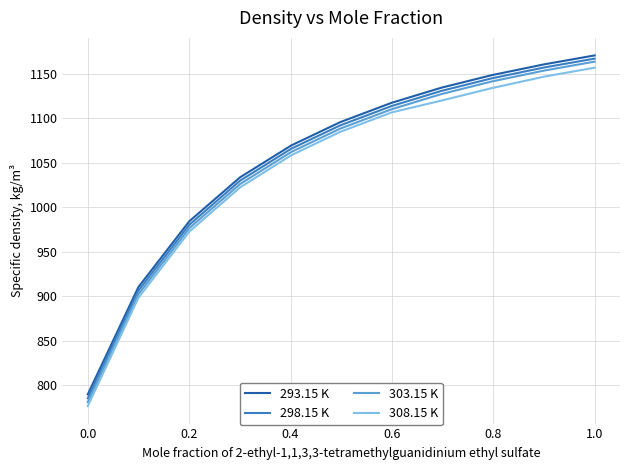

True or false: 308.15 K and 293.15 K intersect in this chart.

False